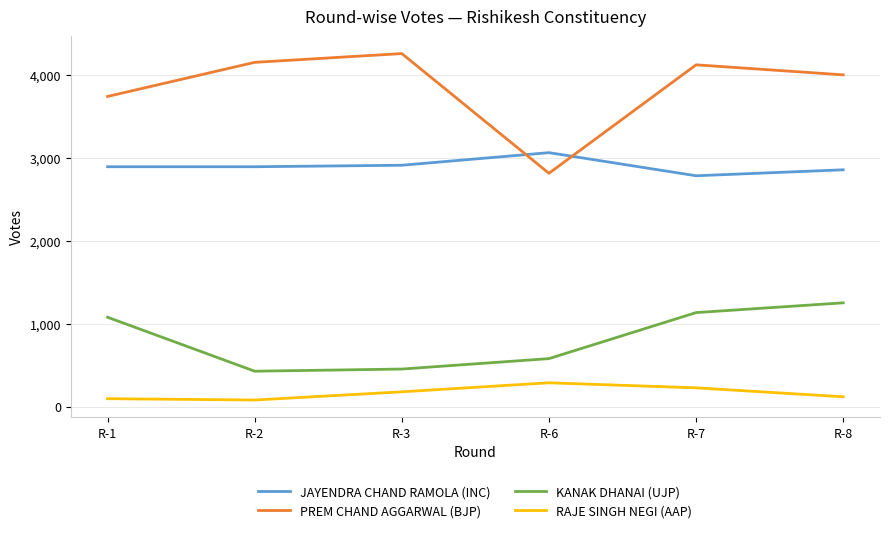

Rank the series by their maximum value, from highest to lowest.

PREM CHAND AGGARWAL (BJP), JAYENDRA CHAND RAMOLA (INC), KANAK DHANAI (UJP), RAJE SINGH NEGI (AAP)